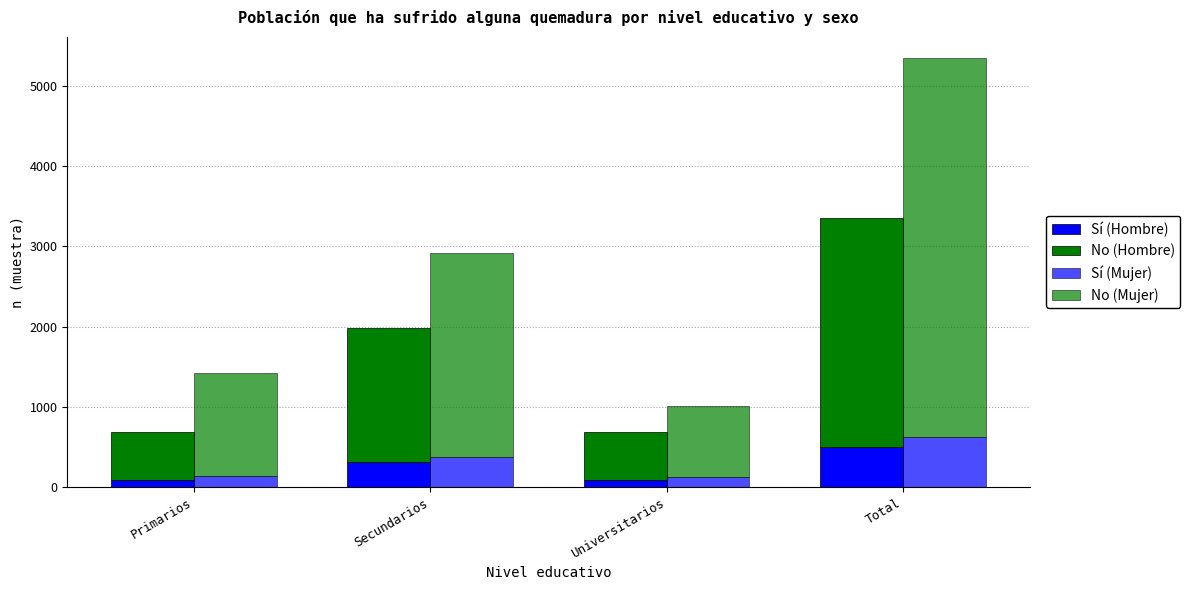

What is the difference between the maximum and second lowest values in the Sí (Hombre) series?

407